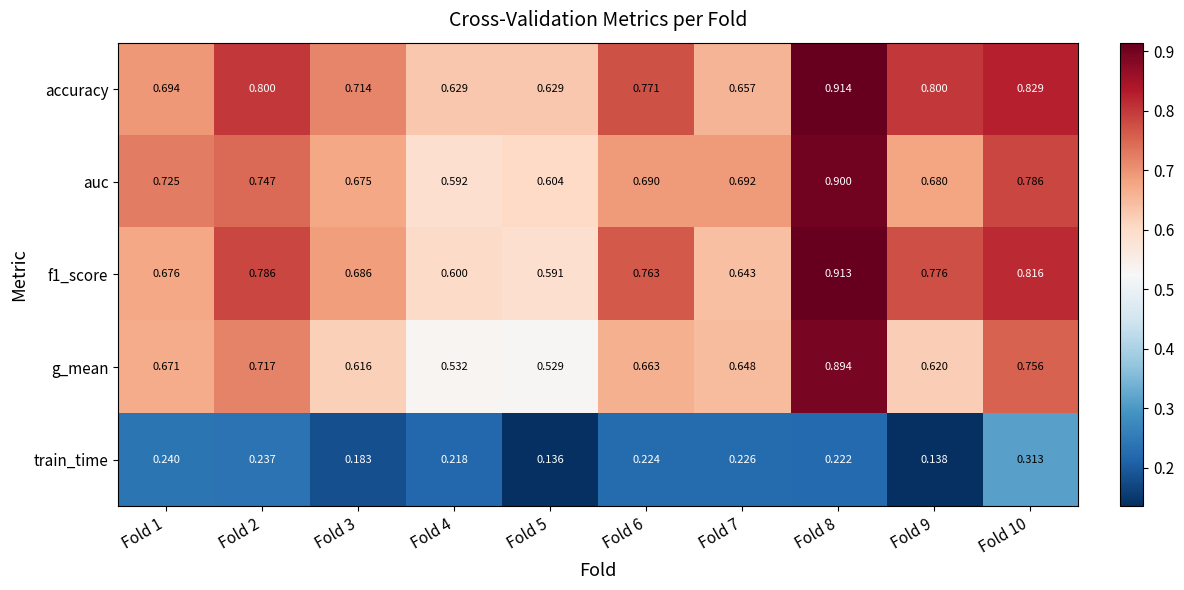

At which category is the sum across all series the highest?

Fold 8